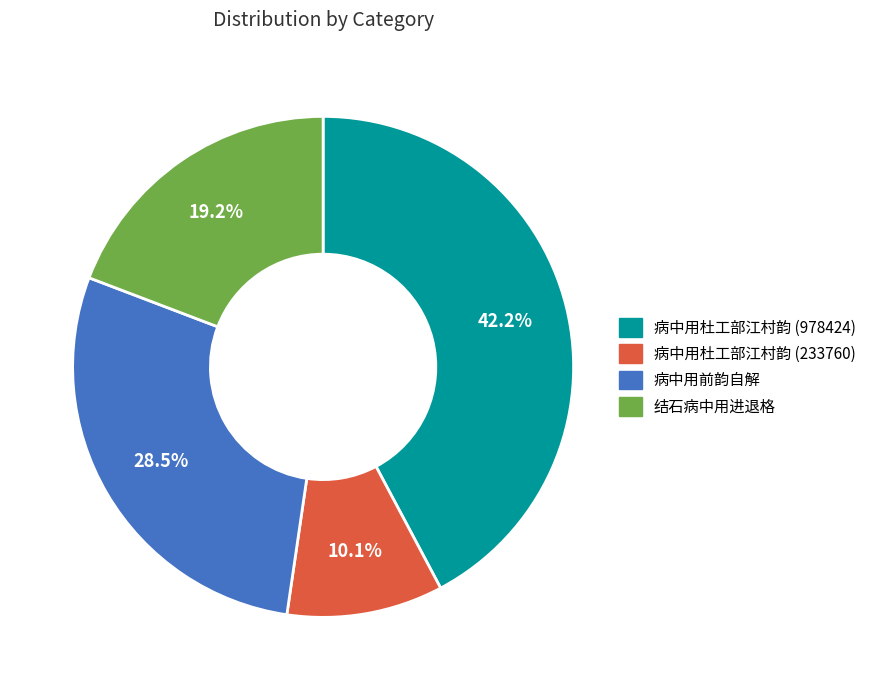

The 病中用杜工部江村韵 (233760) slice represents 10% of the pie. True or false?

True